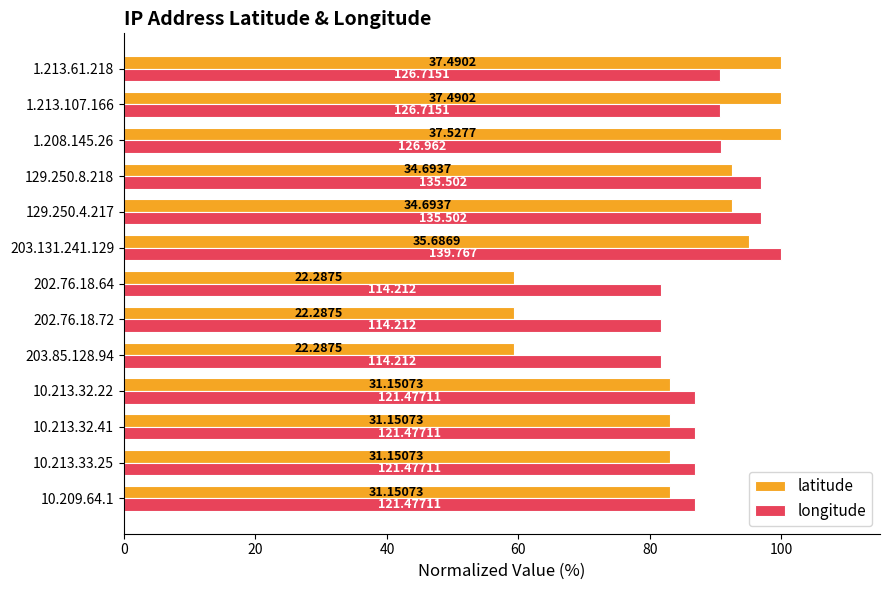

What are all the series names shown in the legend?

latitude, longitude